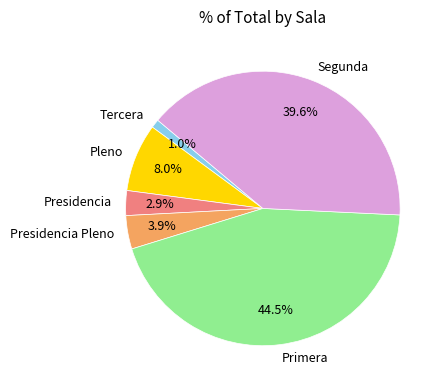

True or false: Primera accounts for 54% of the total.

False